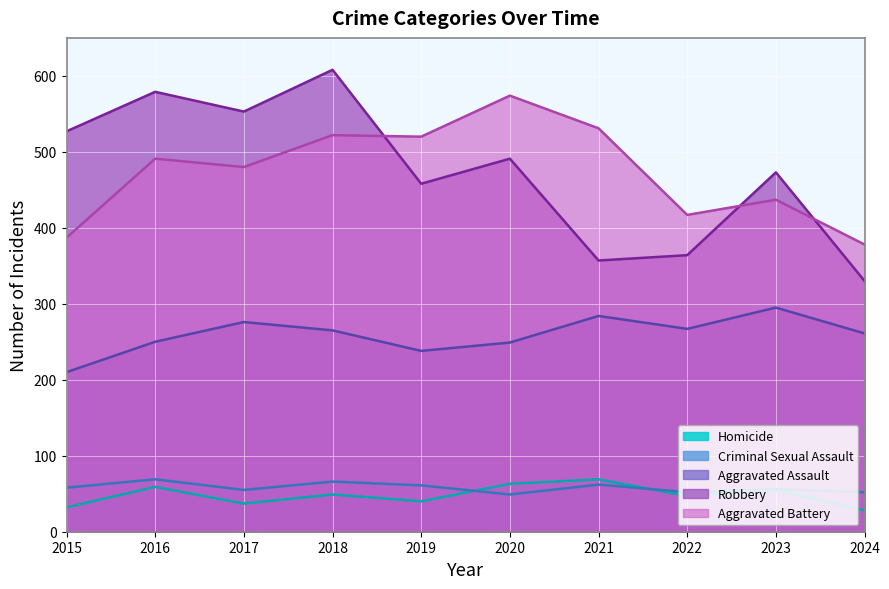

Reading left to right, transcribe all the data shown in this chart.

Aggravated Assault: 210	250	276	265	238	249	284	267	295	261
Aggravated Battery: 387	491	480	522	520	574	531	417	437	378
Criminal Sexual Assault: 58	69	55	66	61	49	62	52	56	52
Homicide: 32	59	37	49	40	63	69	47	55	28
Robbery: 527	579	553	608	458	491	357	364	473	330